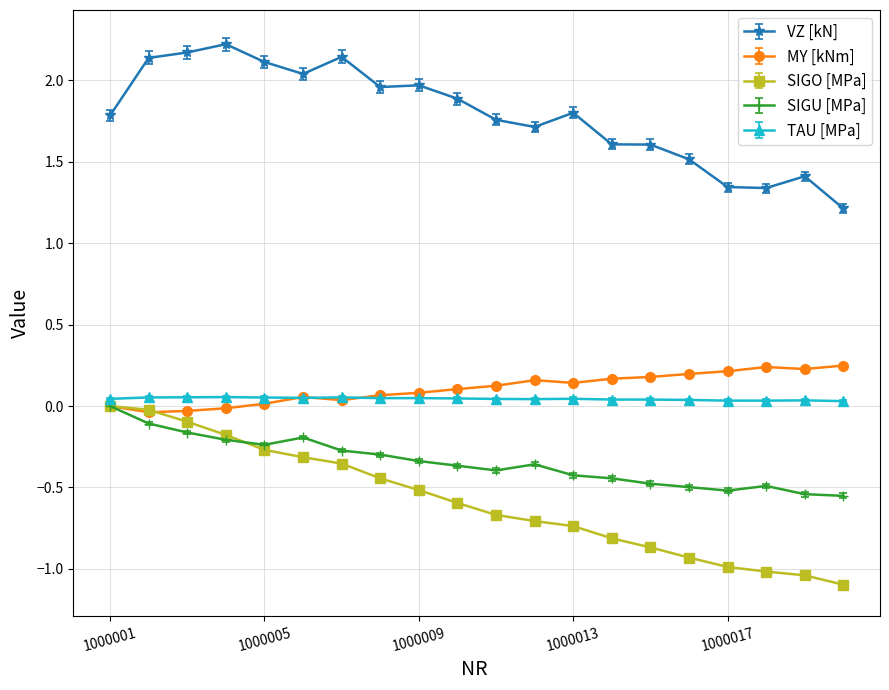

What is the minimum value shown in the chart?

-1.1